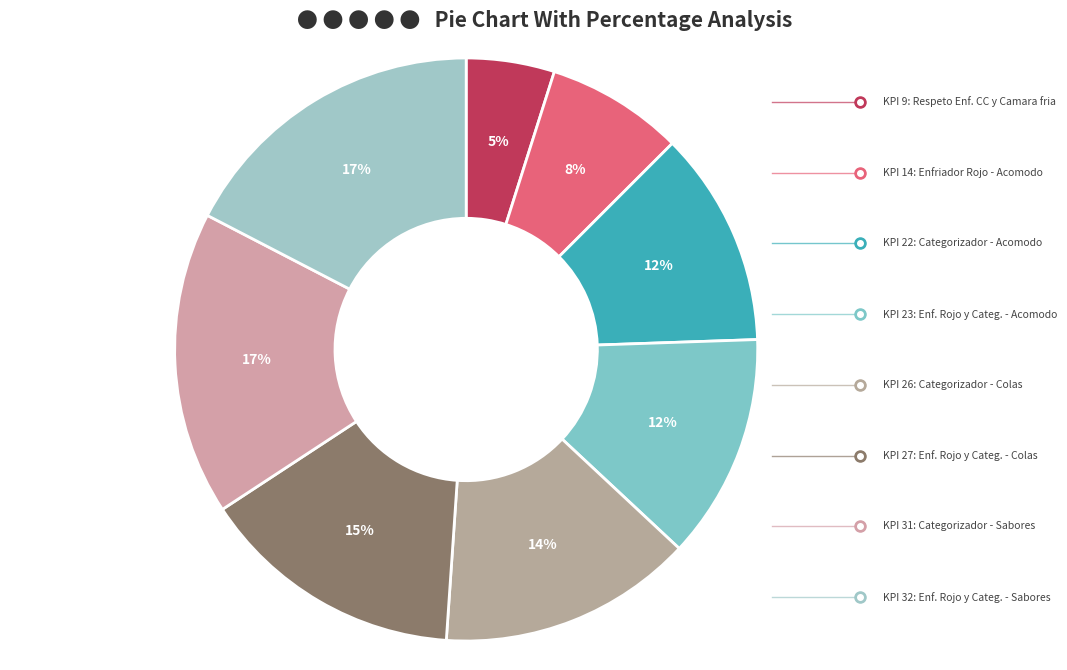

To the nearest percent, what is the average slice percentage?

12%